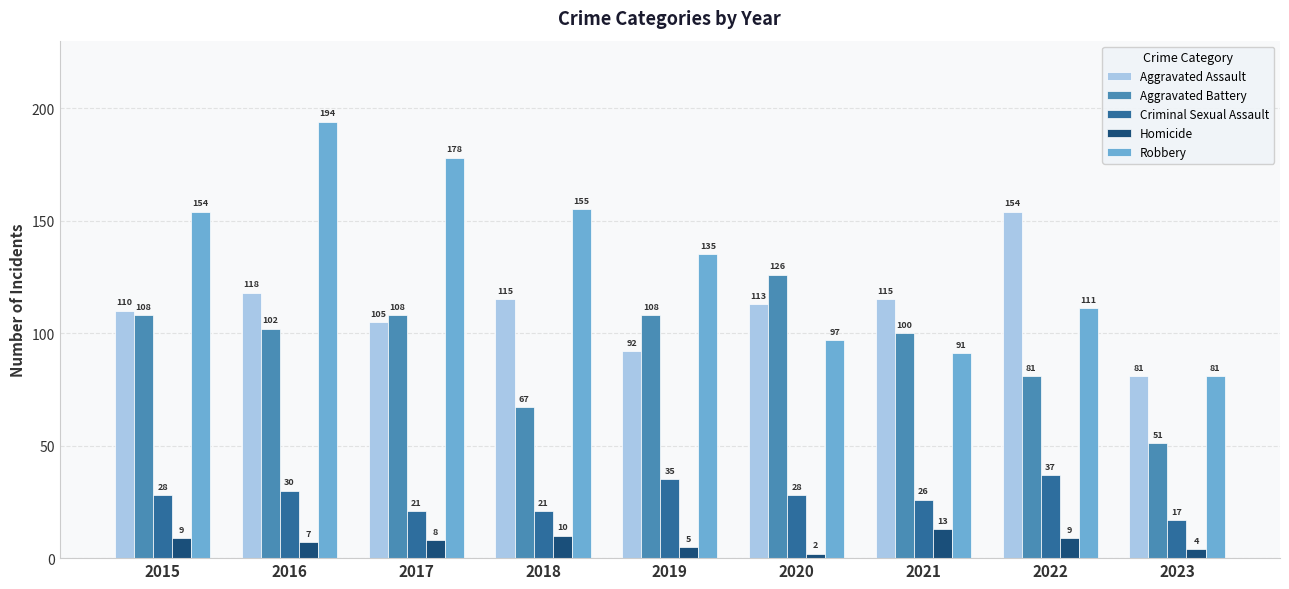

The Homicide series shows 4 at 2023. True or false?

True